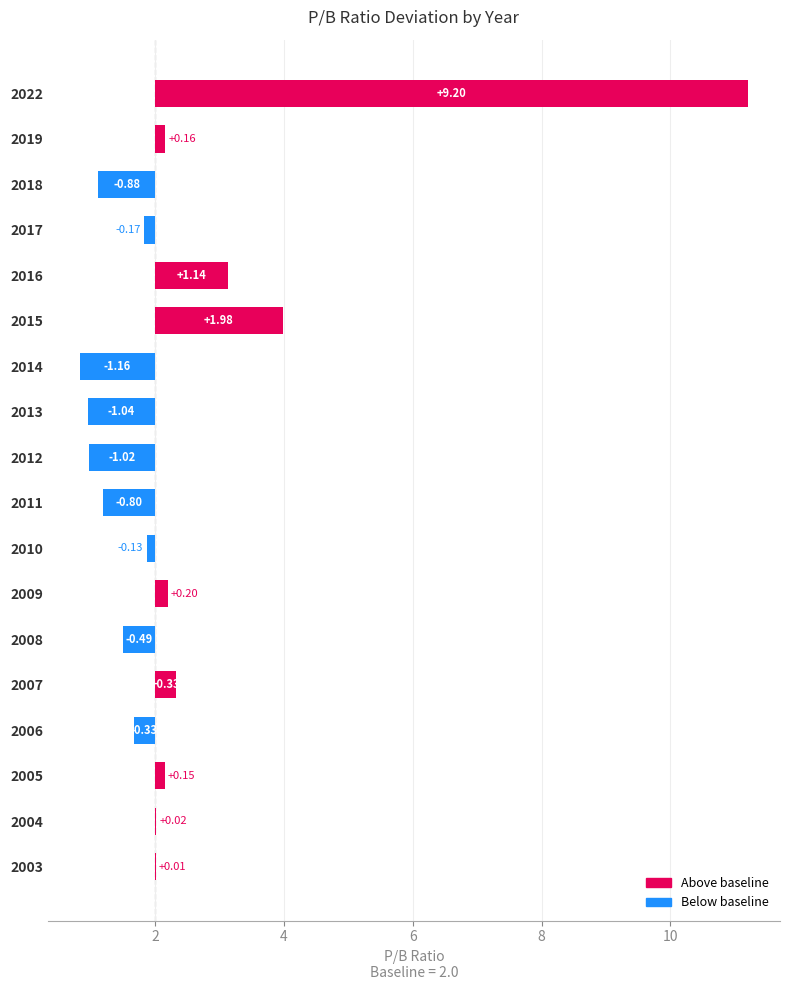

What is the difference between the maximum and minimum values?

10.4